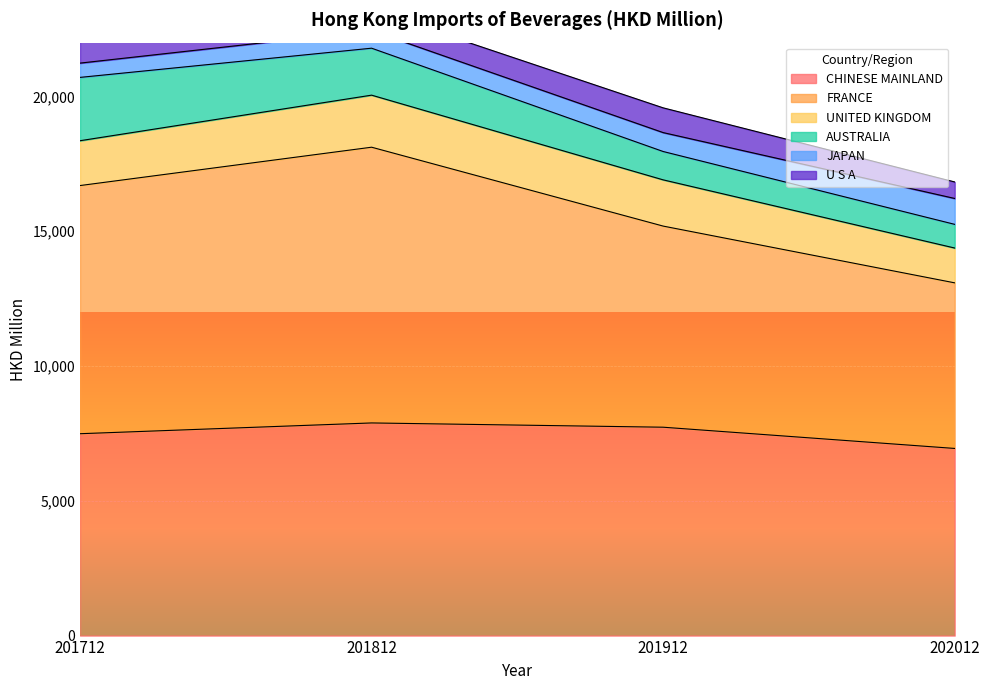

What is the difference between the second highest and minimum values in the CHINESE MAINLAND series?

787.7